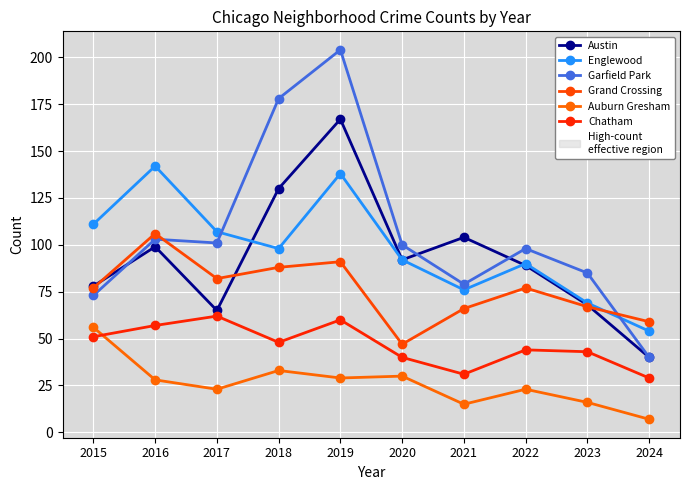

At which label does Garfield Park first exceed 100?

2016